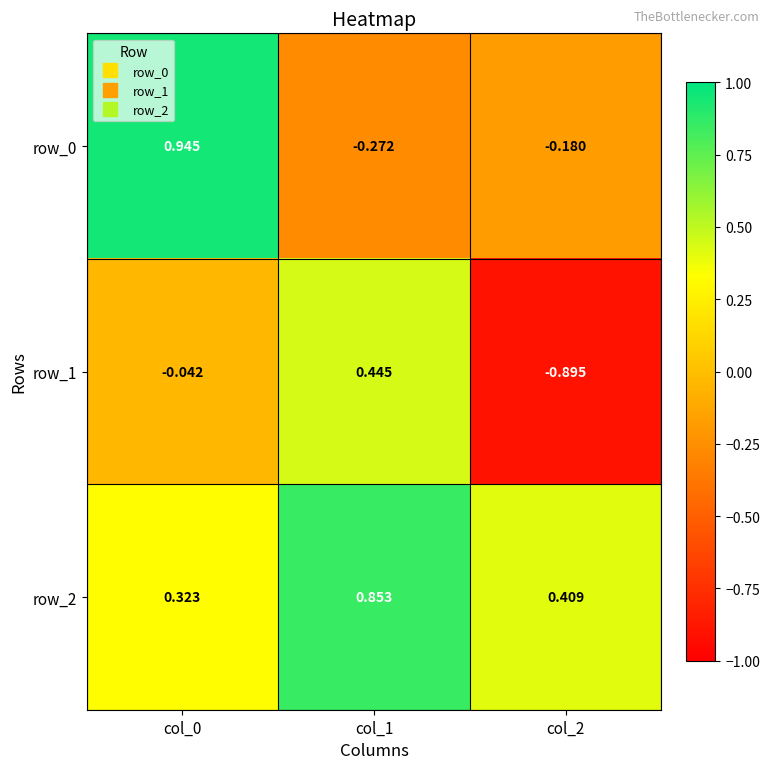

Is it true that row_0 equals -0.3 at col_1?

True